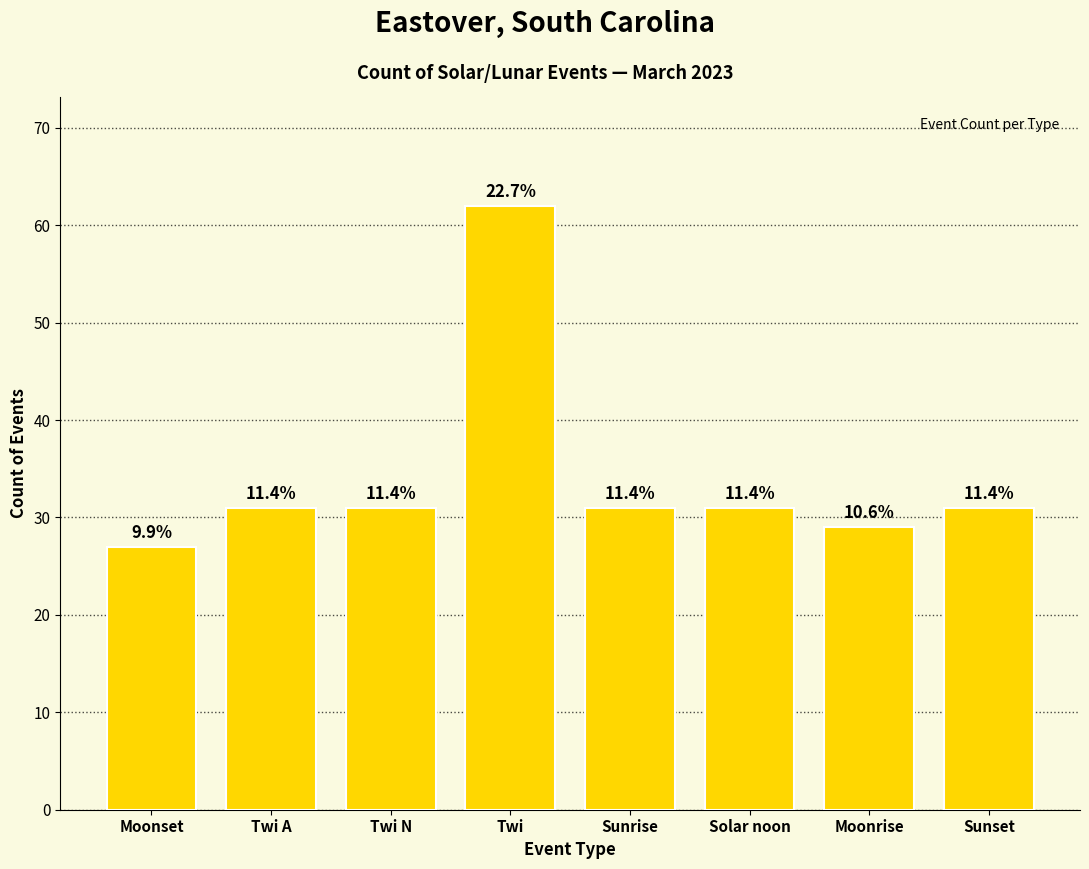

Reading right to left, extract all data points from this chart.

Sunset=31	Moonrise=29	Solar noon=31	Sunrise=31	Twi=62	Twi N=31	Twi A=31	Moonset=27